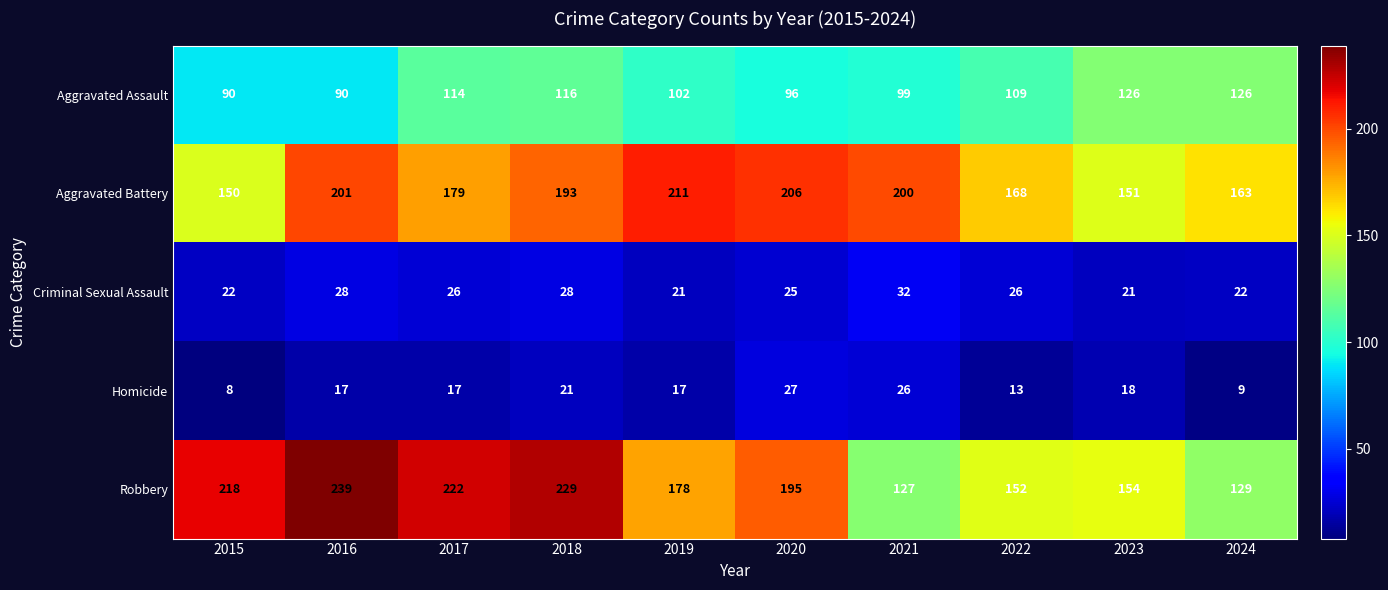

What is the average value of the Aggravated Assault series?

107